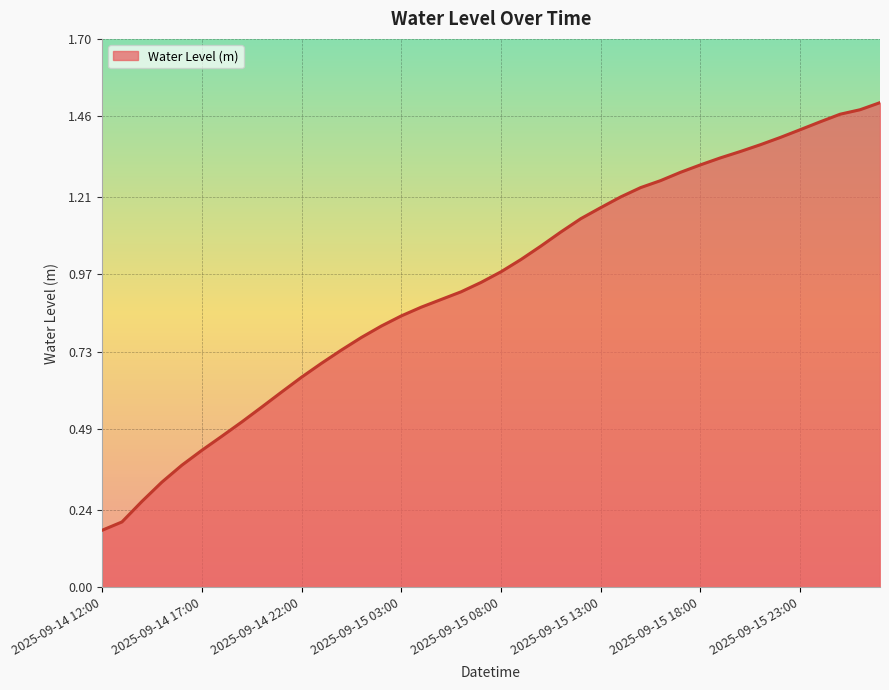

What is the difference between the maximum and minimum values?

1.3